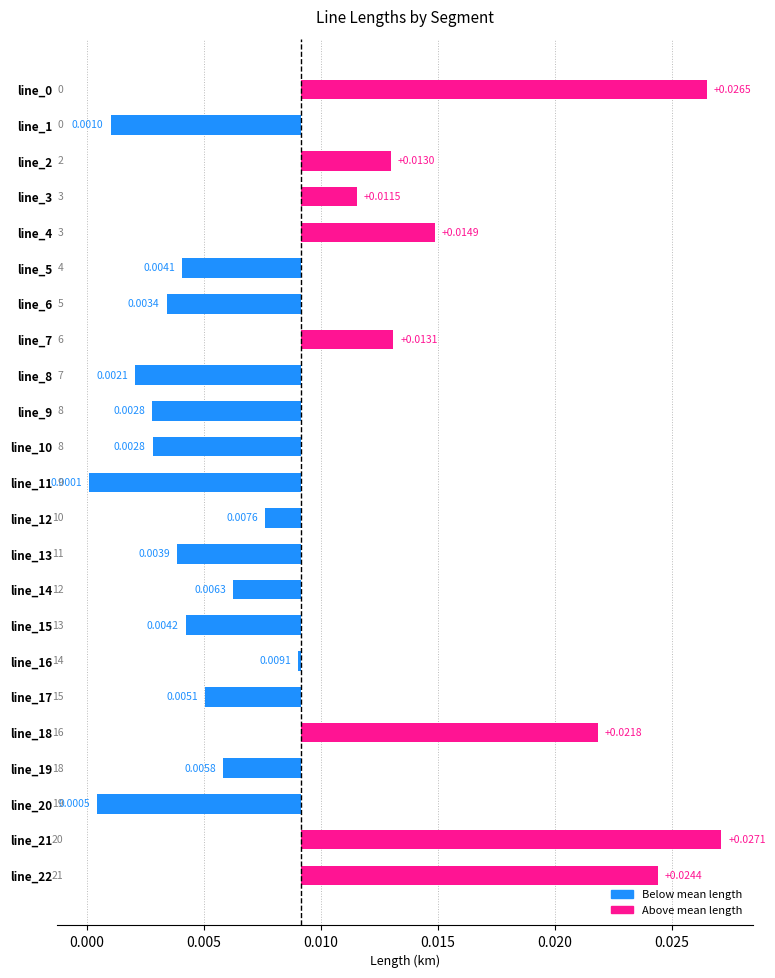

How many values are below 0?

15